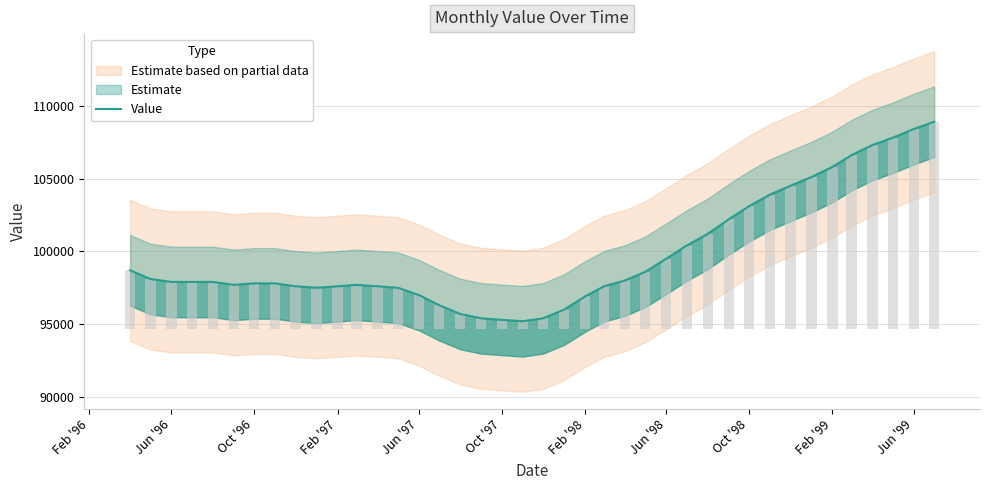

What position from the left is Feb '97?

11